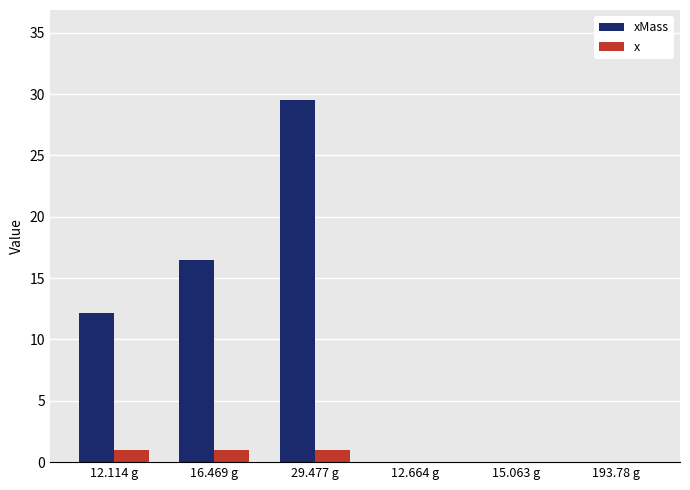

What is the total value across all series at 12.114 g?

13.1